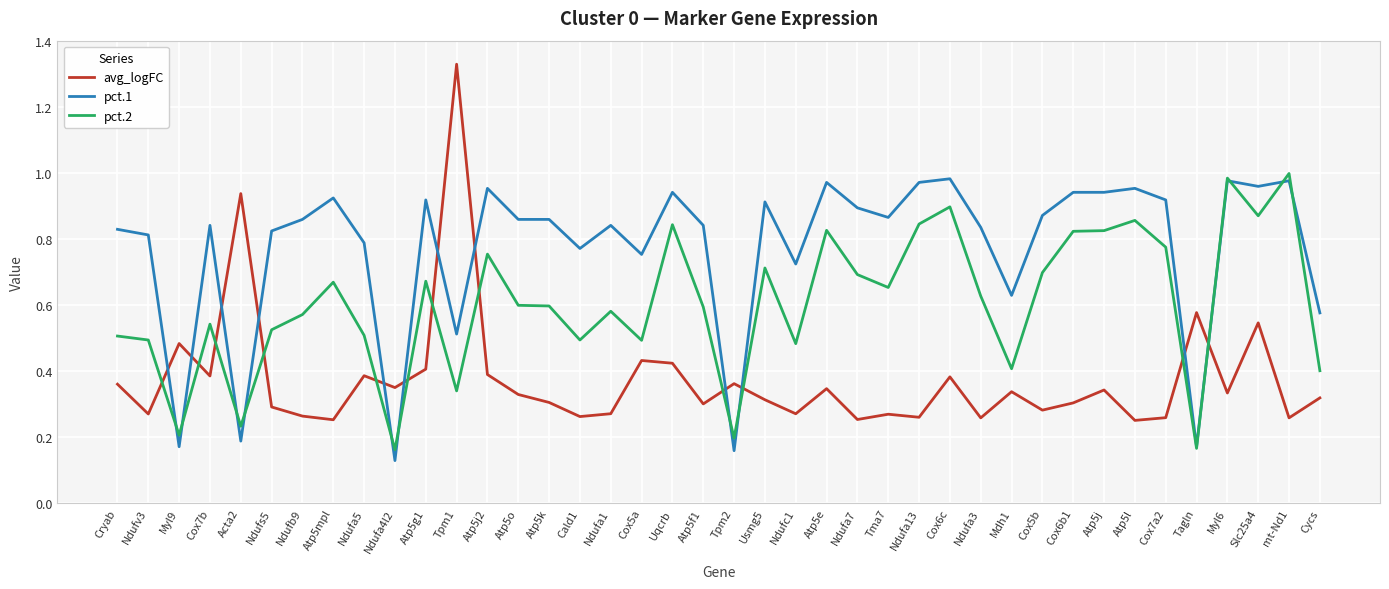

Which series has the largest total across all categories?

pct.1